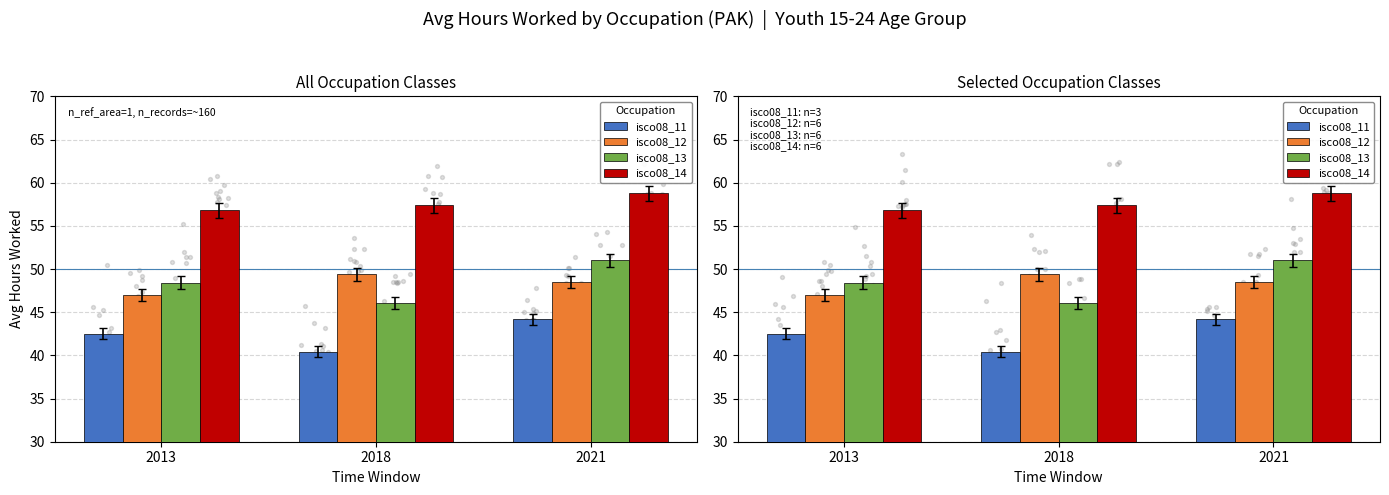

Which series has the largest total across all categories?

isco08_14